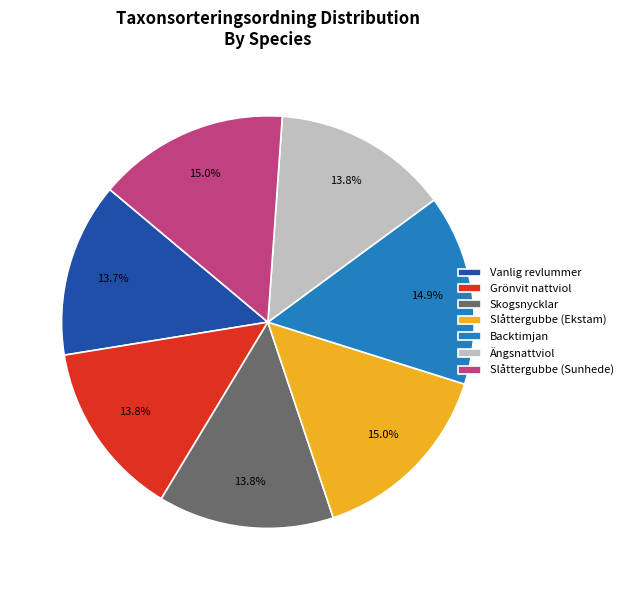

Is the sum of Slåttergubbe (Sunhede) and Slåttergubbe (Ekstam) greater than half?

No